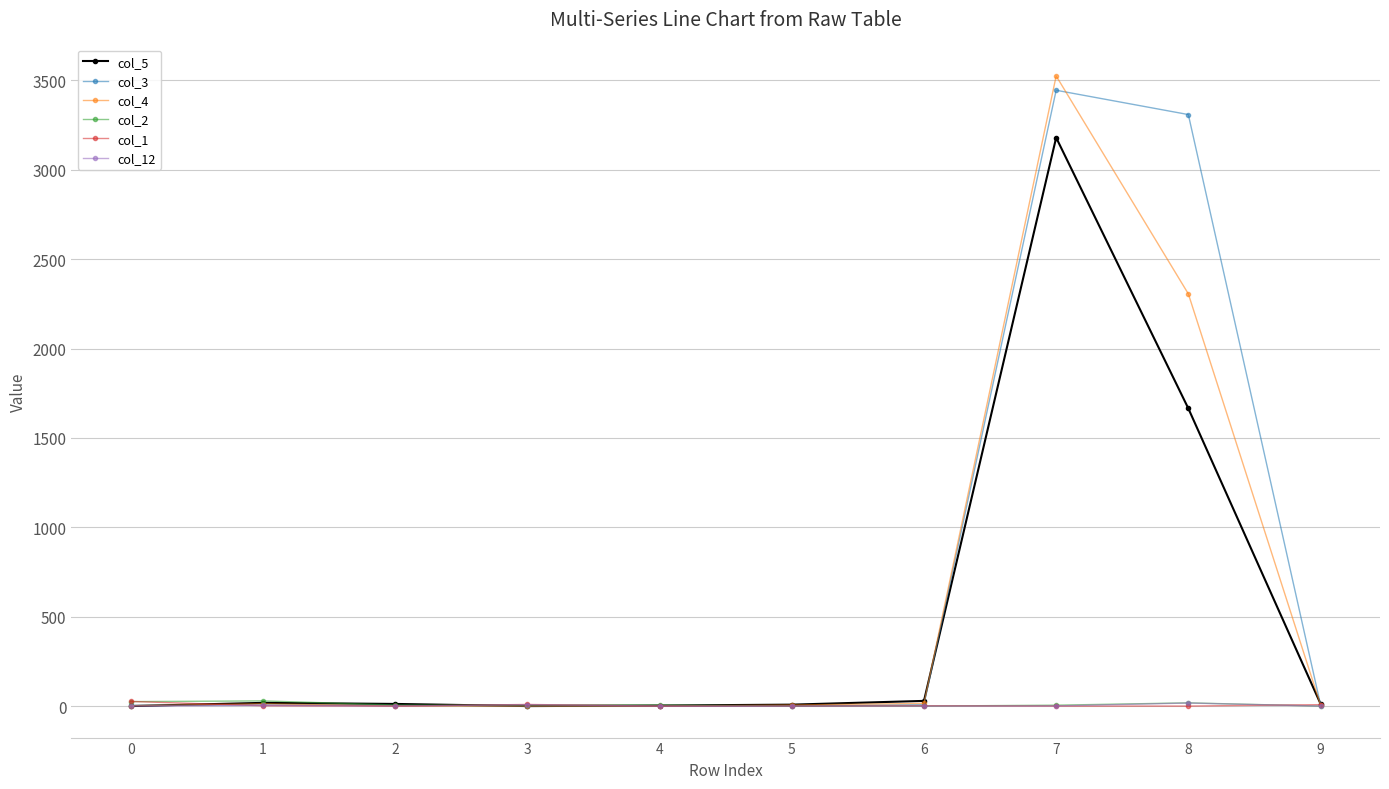

Which series has the largest range (max minus min)?

col_4